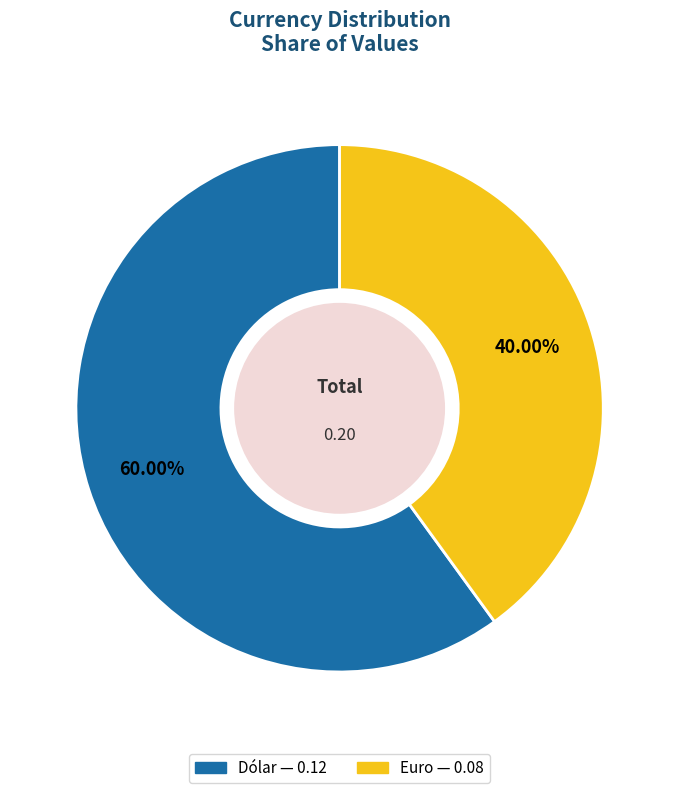

Does any single category account for the majority?

Yes